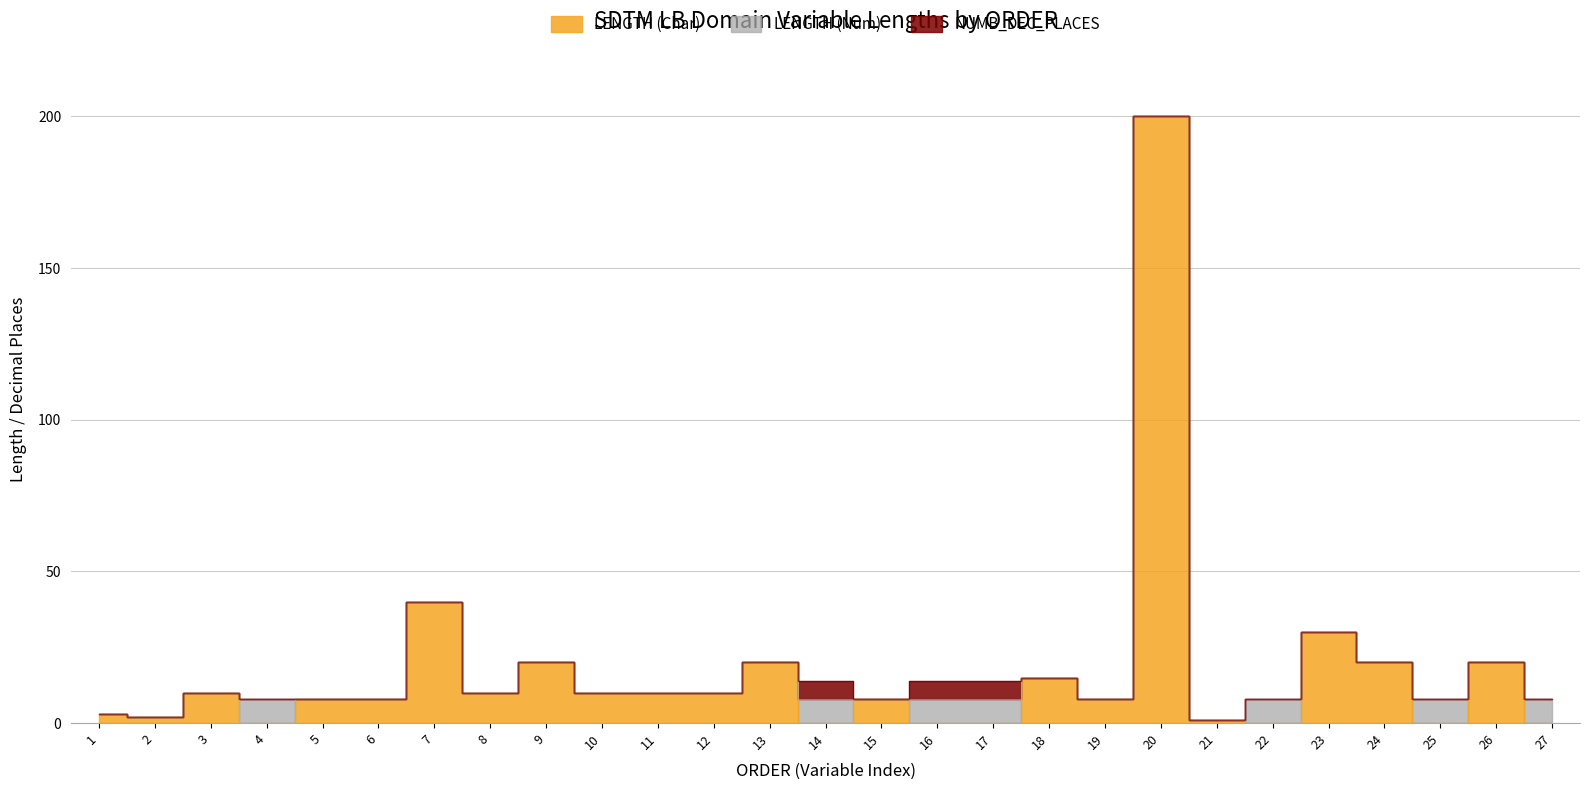

Where is NUMB_DEC_PLACES nearest to the value 3?

1